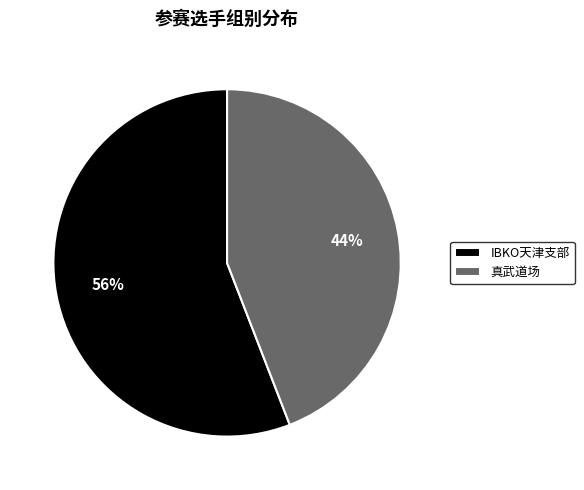

Which category has the smallest portion of the pie?

真武道场